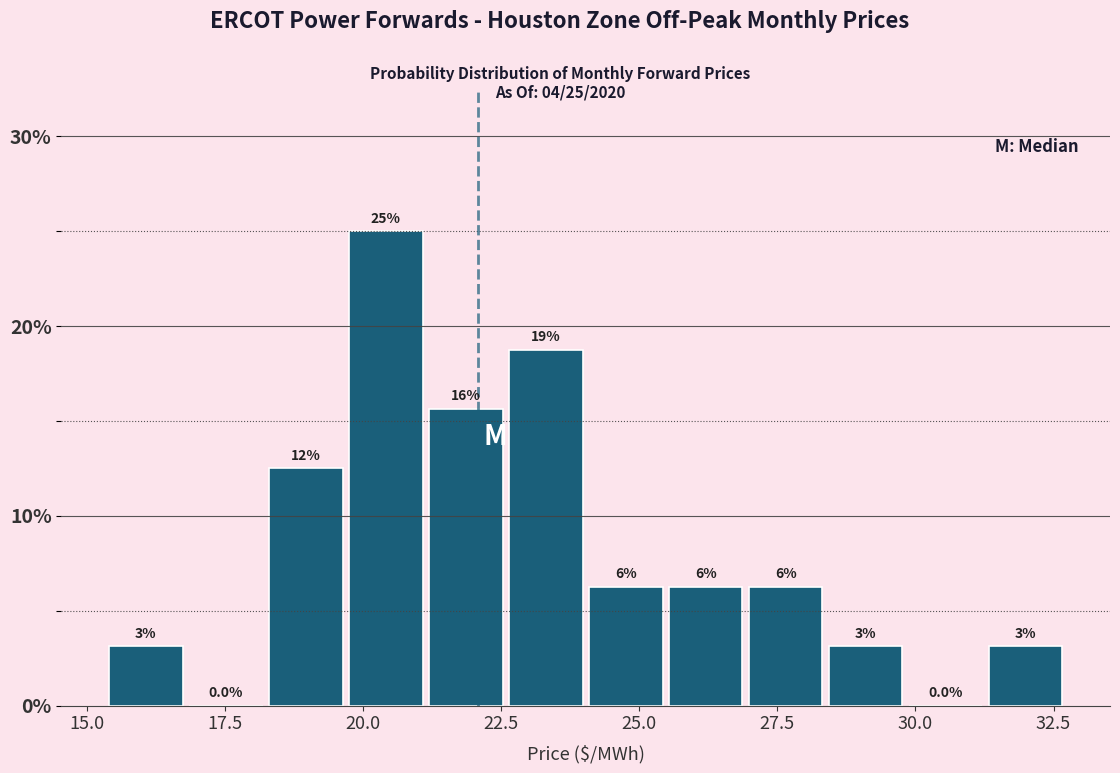

Around what value on the x-axis is the tallest bar? Give the approximate position of its centre, as read against the axis.

20.5